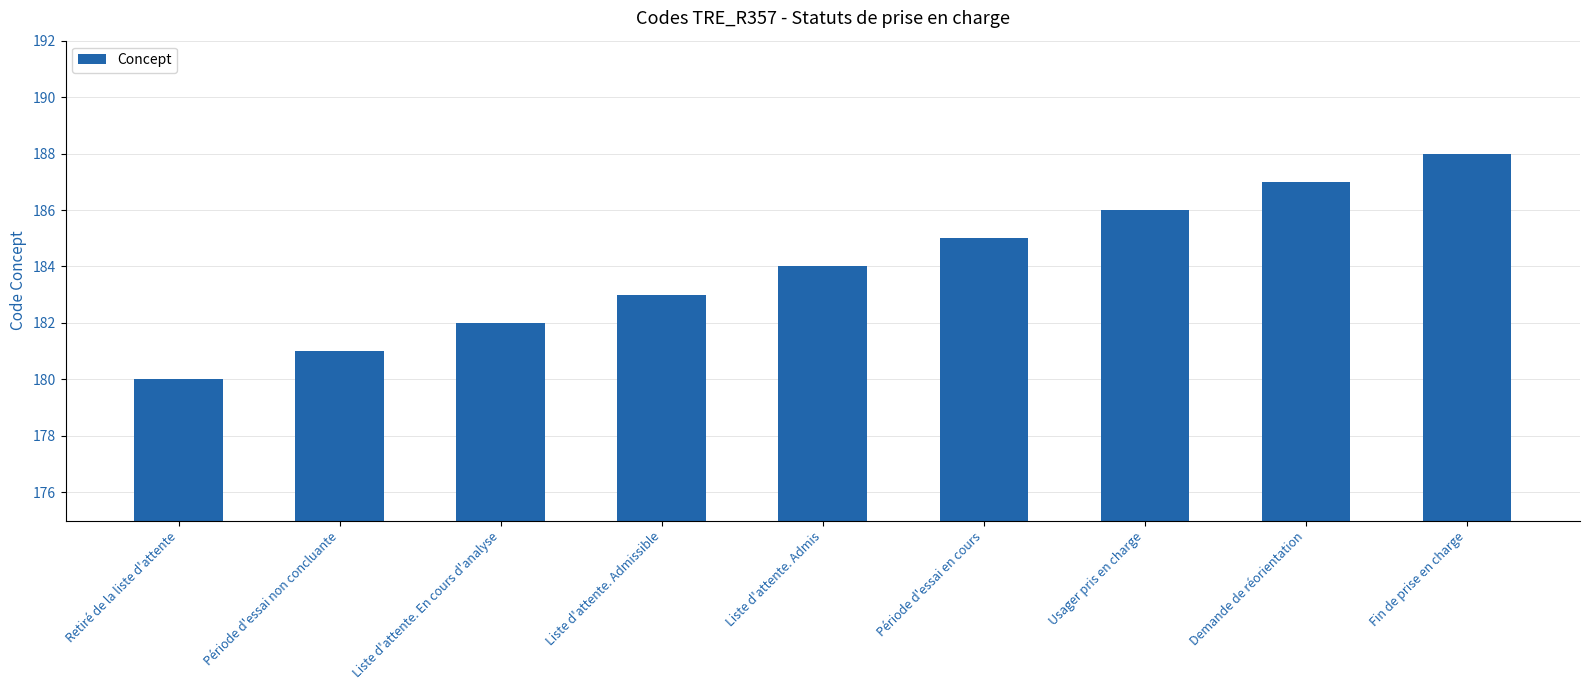

At which category does the chart reach its minimum across all series?

Retiré de la liste d'attente